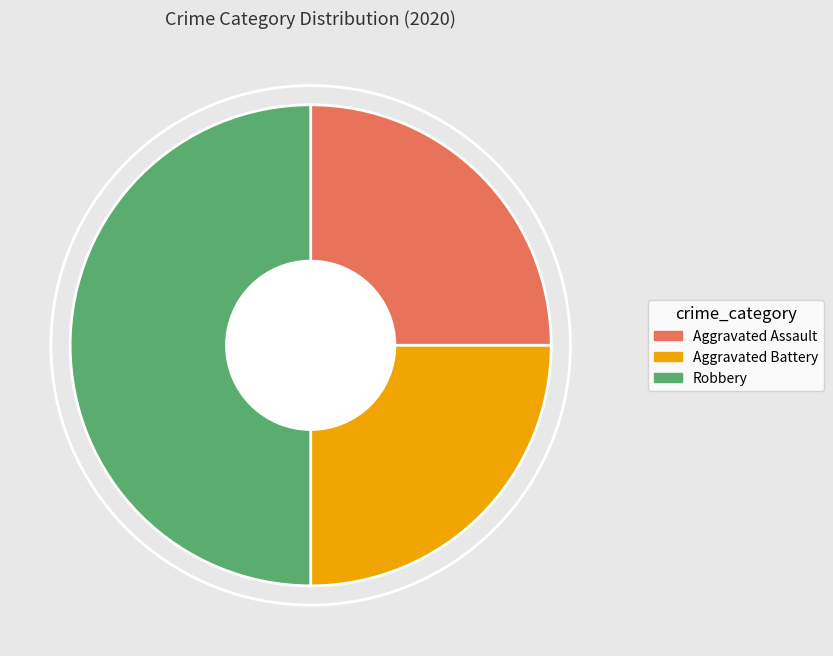

What is the largest slice in the pie chart?

Robbery